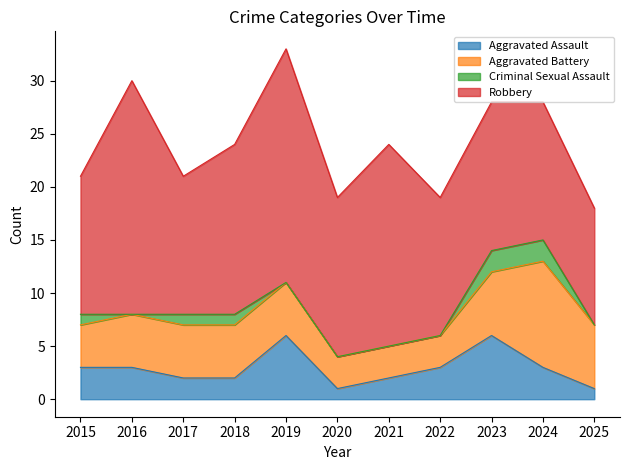

At which label is Robbery closest to 16?

2018